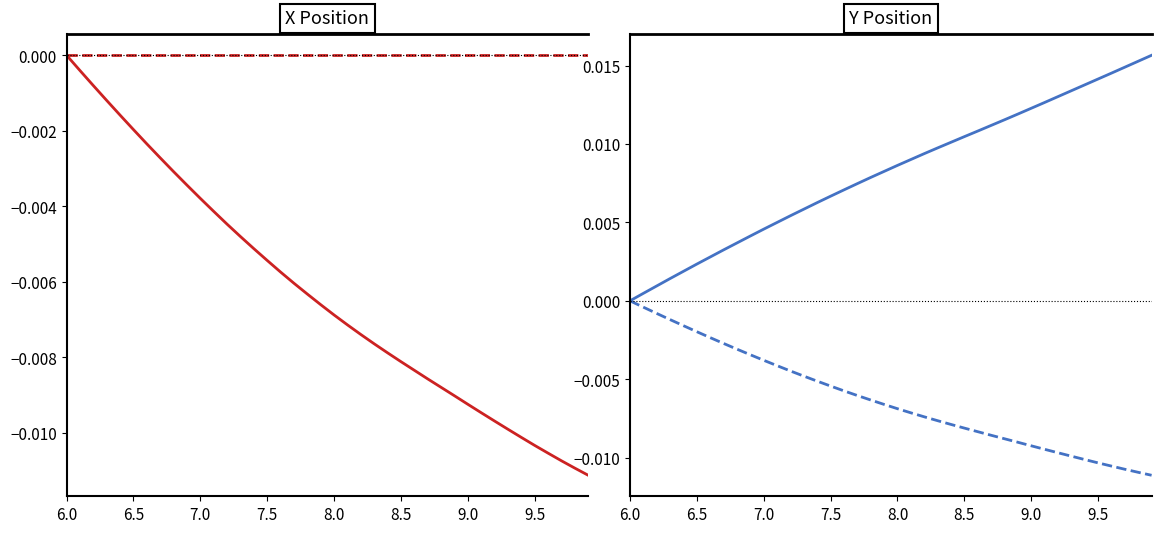

How many distinct data groups are displayed?

4